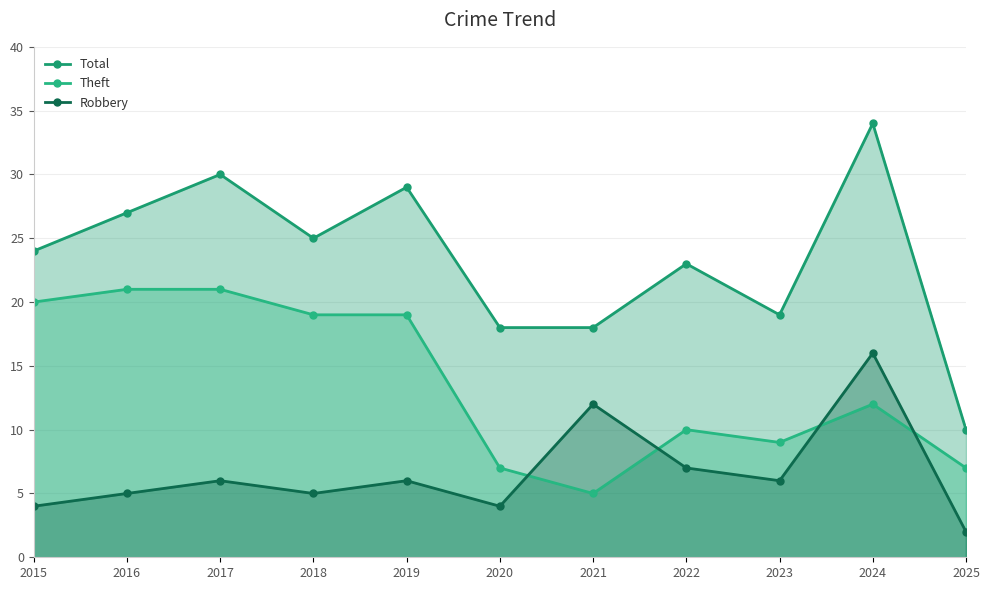

What is the spread (max minus min) of values at 2024?

22